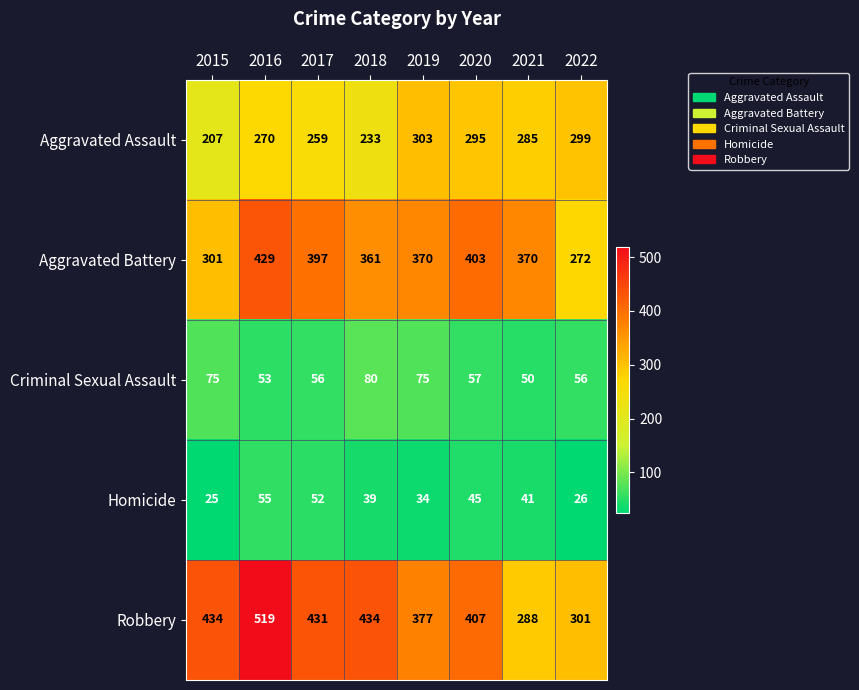

True or false: Homicide has a value of 26 at 2022.

True